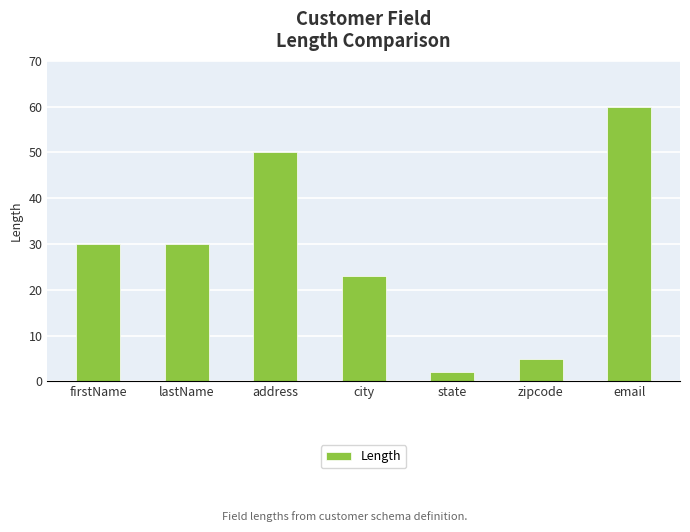

The chart shows a value of 30 at lastName. True or false?

True